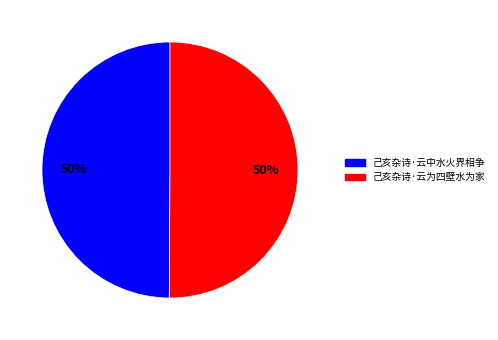

How many segments does this pie chart have?

2